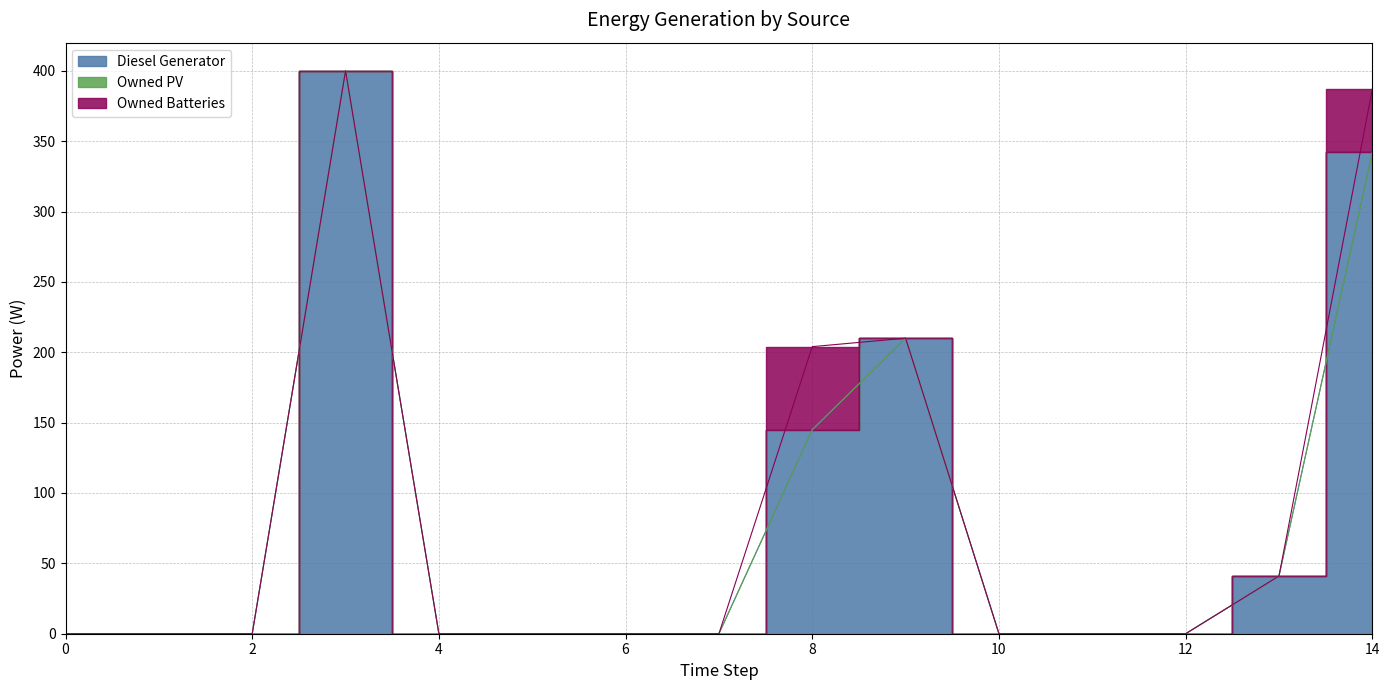

What is the difference between the maximum and second lowest values in the Diesel Generator series?

400.0